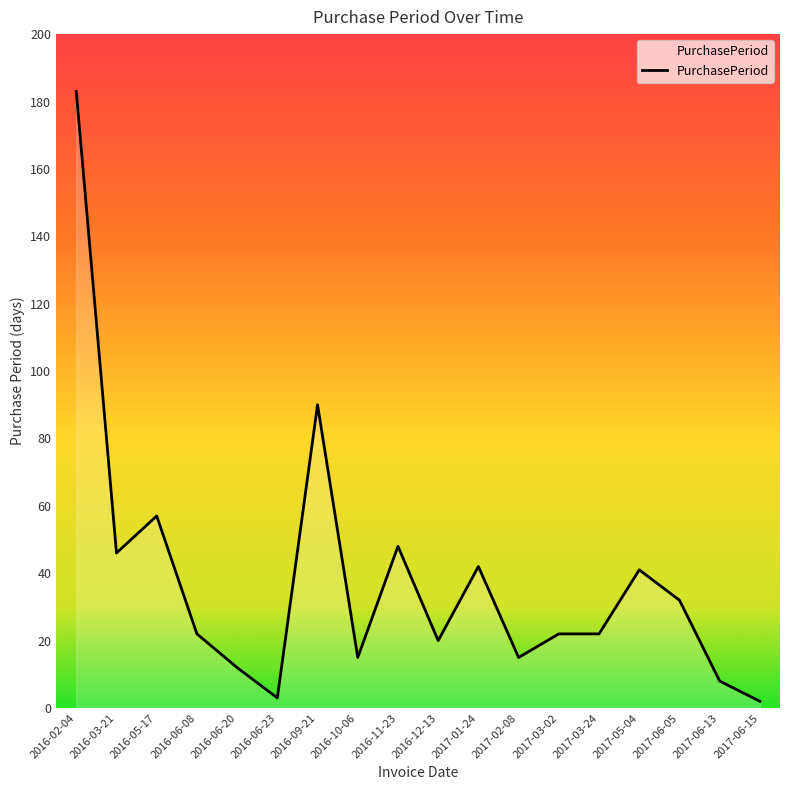

What is the greatest value displayed?

183